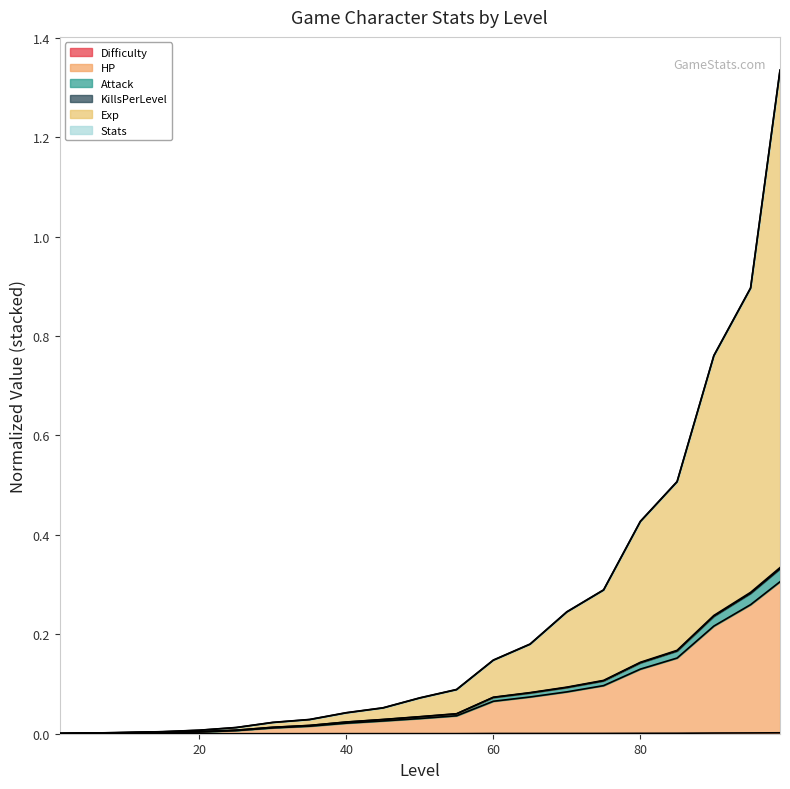

Is the value of HP at 15 greater than the value of Attack at 85?

No